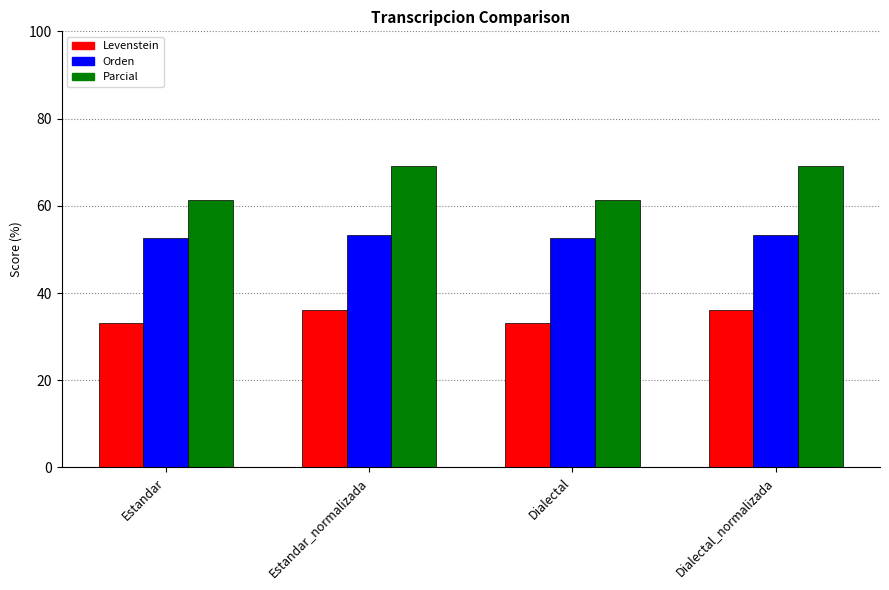

What are all the series names shown in the legend?

Levenstein, Orden, Parcial